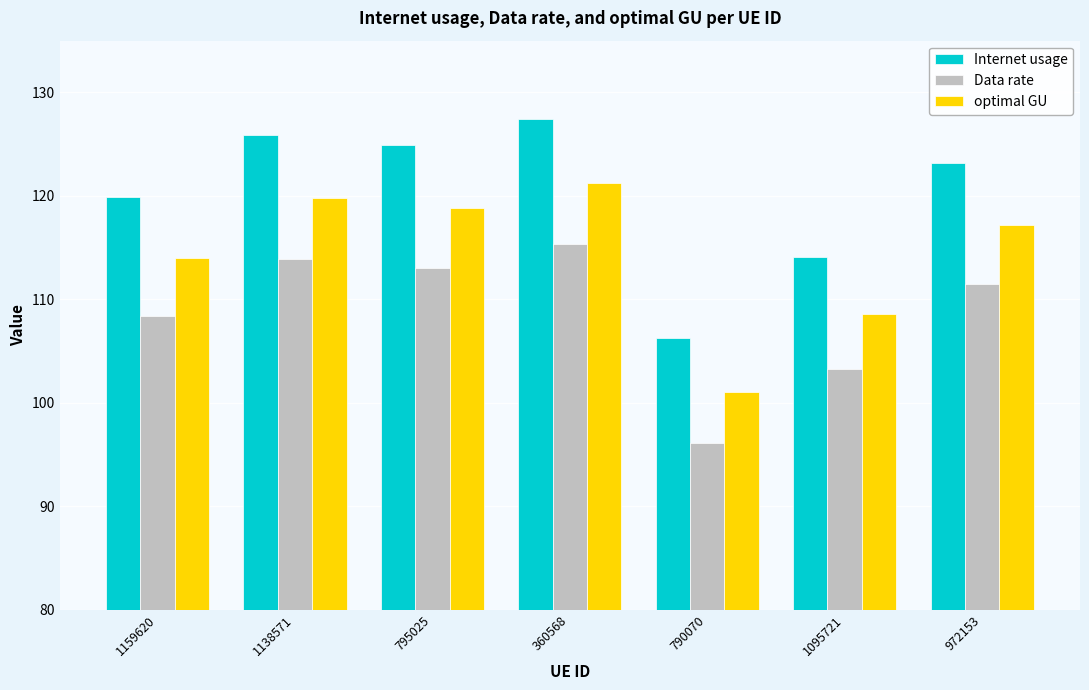

The optimal GU series shows 145.6 at 790070. True or false?

False